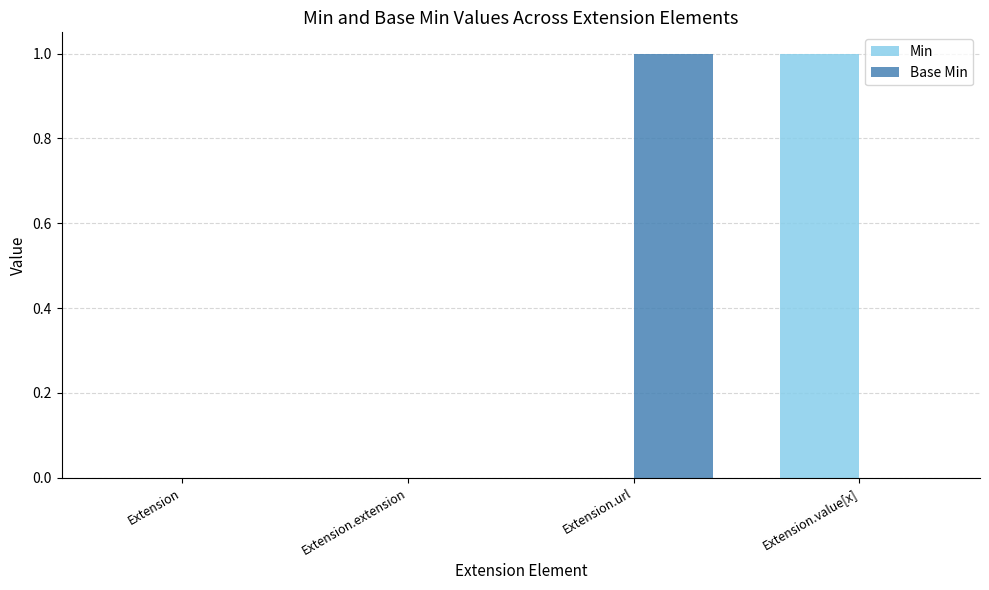

The Min series shows 0 at Extension.url. True or false?

True